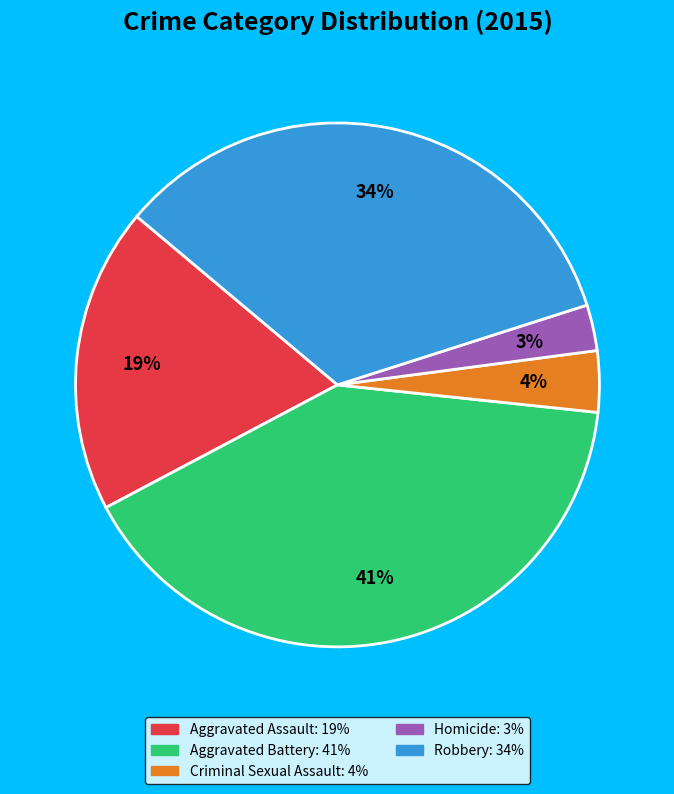

To the nearest percent, what is the difference between the Criminal Sexual Assault and Aggravated Battery slice percentages?

37%